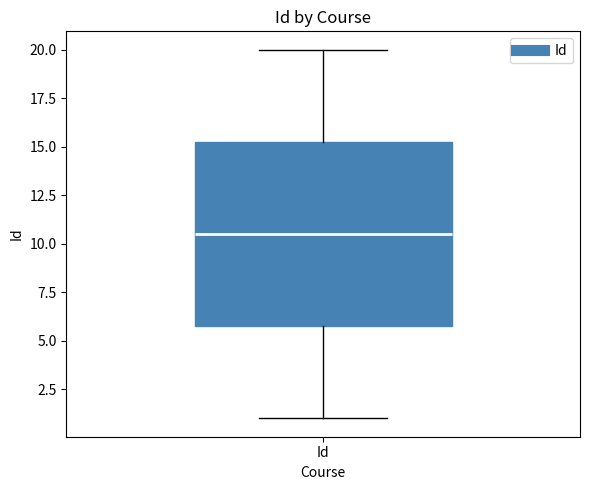

Read this box plot against the y-axis: the position of the median line, the range covered by the box, and the ends of both whiskers. The values are not printed on the chart, so give them approximately, as read against the axis.

median 10.5, box 6.0 to 15.5, whiskers 1.0 to 20.0